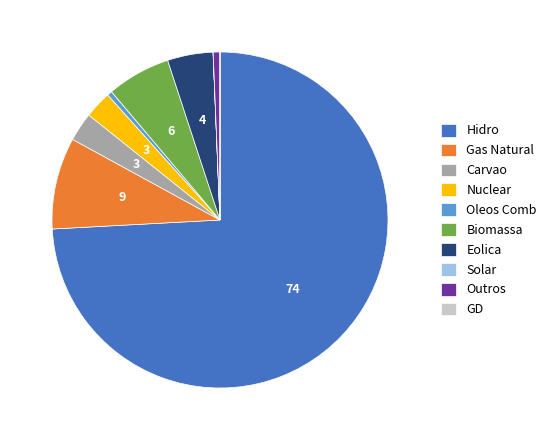

Which category has the biggest portion of the pie?

Hidro